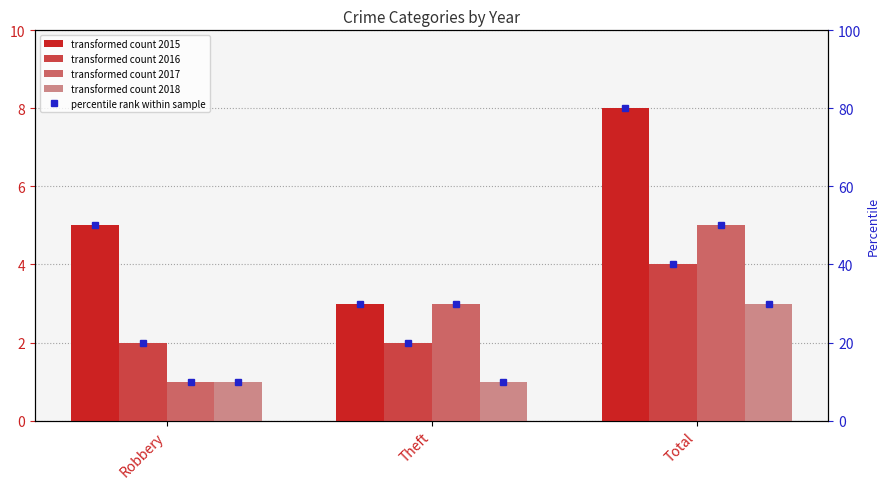

At which category is the sum across all series the highest?

Total